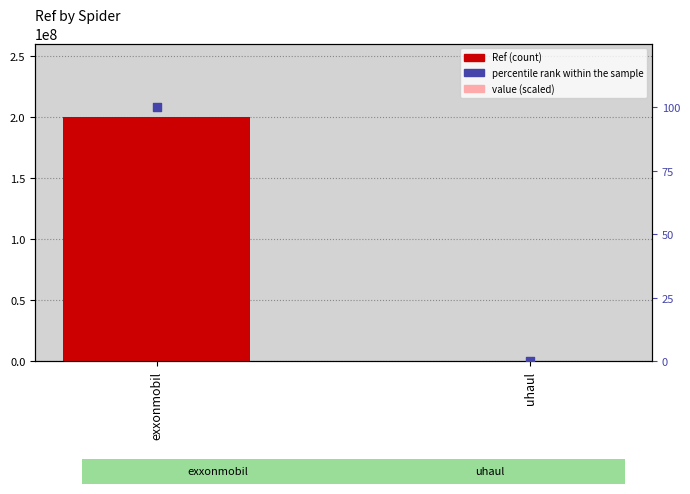

Which series reaches the minimum Y coordinate?

percentile rank within the sample